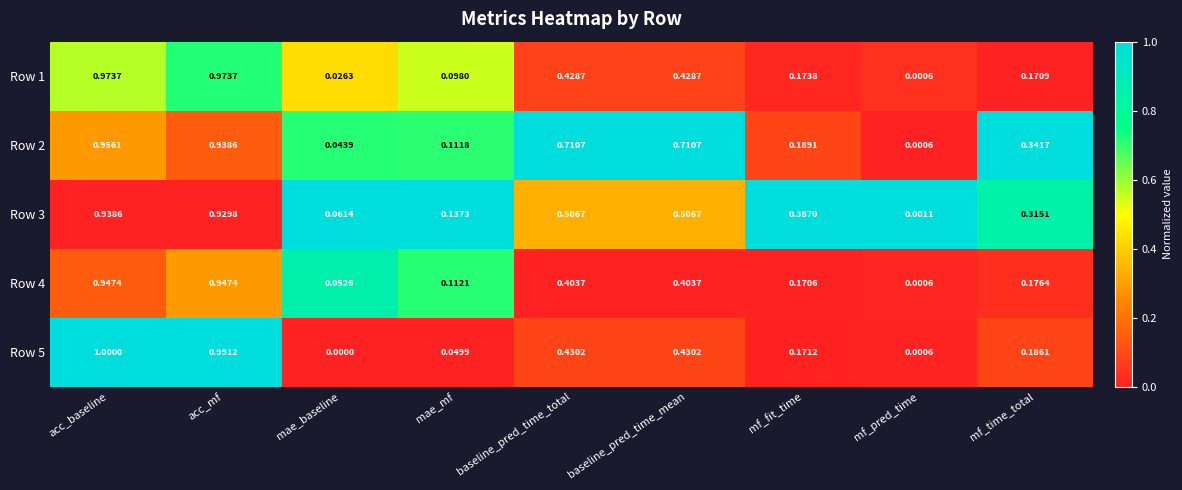

What is the total value across all series at baseline_pred_time_total?

2.5